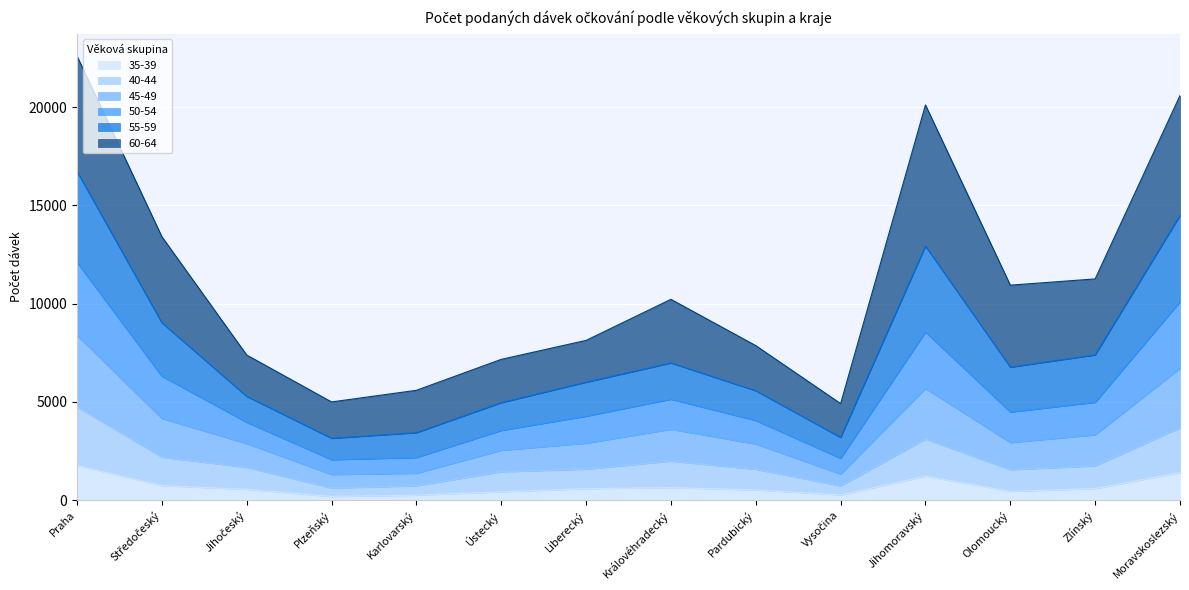

True or false: 45-49 and 35-39 cross at least once.

False